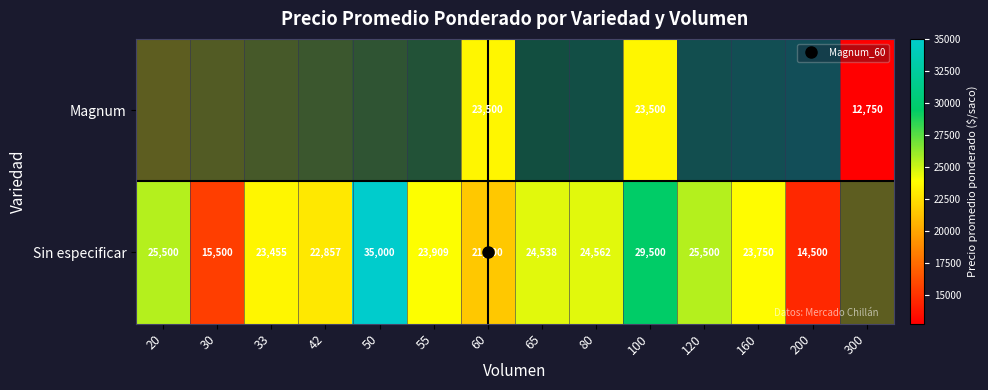

At which label does Sin especificar first exceed 24538?

20